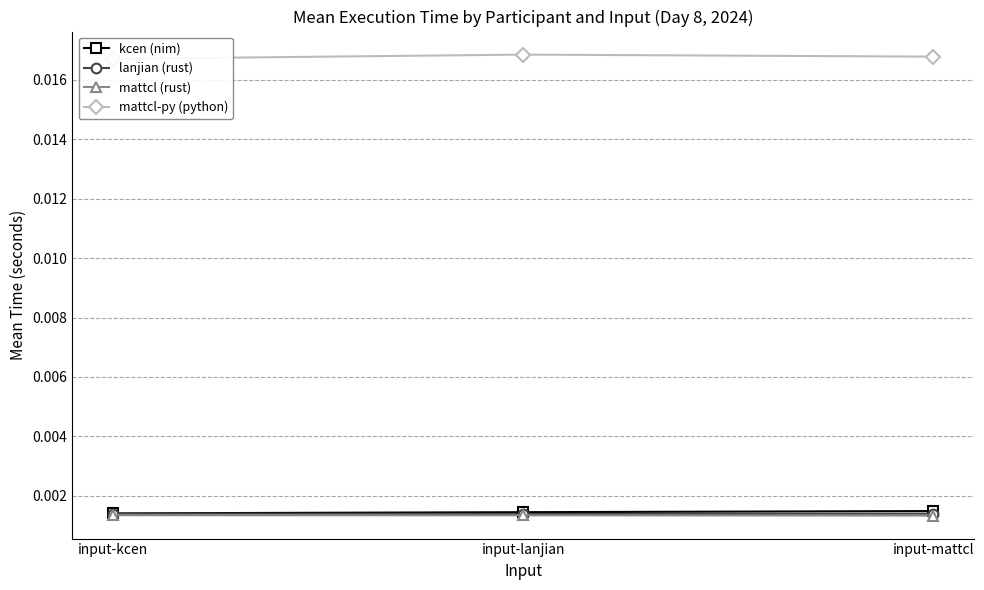

Count the lanjian (rust) values in the range 0 to 1.

3